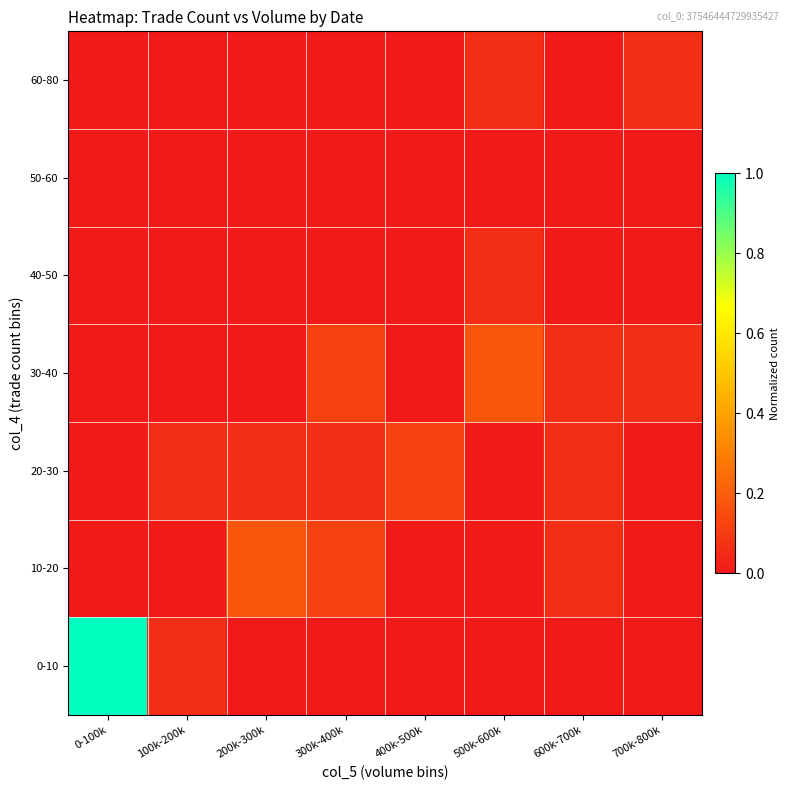

What is the difference between the highest and lowest values at 200k-300k?

0.2